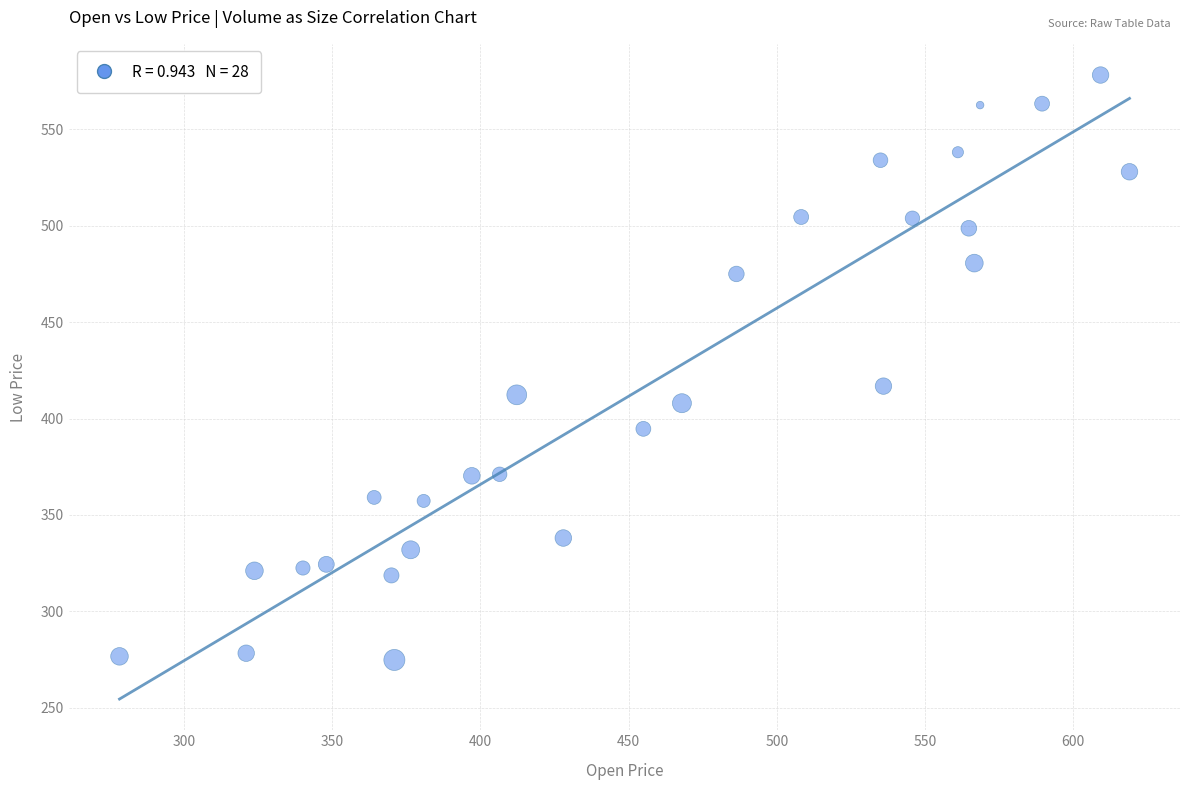

What is the range of Y values (max minus min)?

303.5